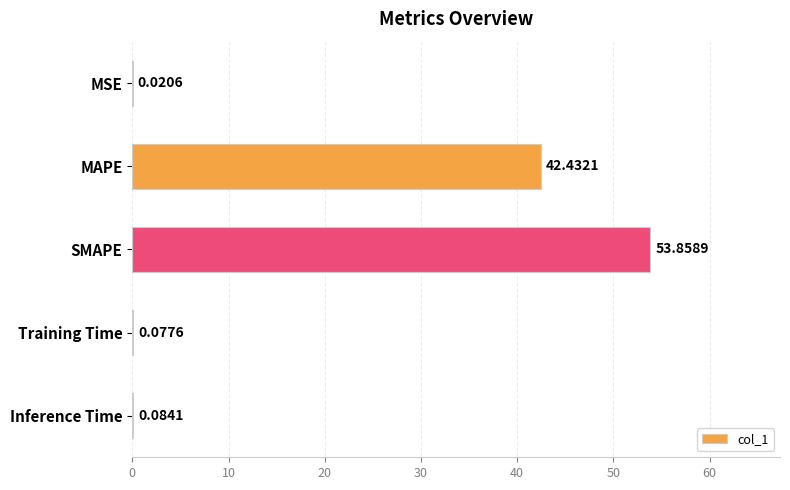

What is the sum of the values at Inference Time and SMAPE?

53.9